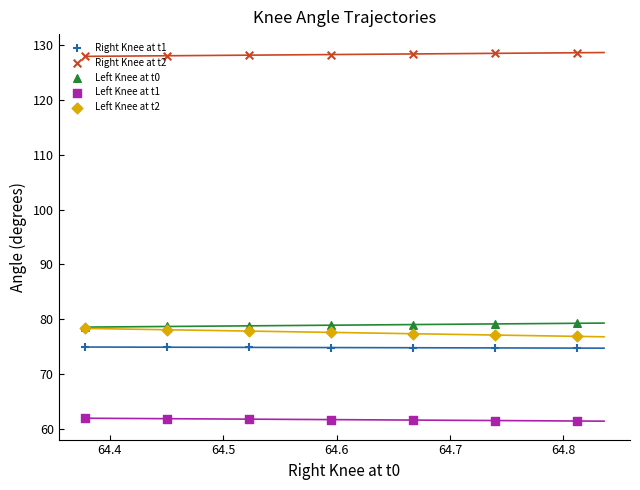

What are all the series names shown in the legend?

Right Knee at t1, Right Knee at t2, Left Knee at t0, Left Knee at t1, Left Knee at t2